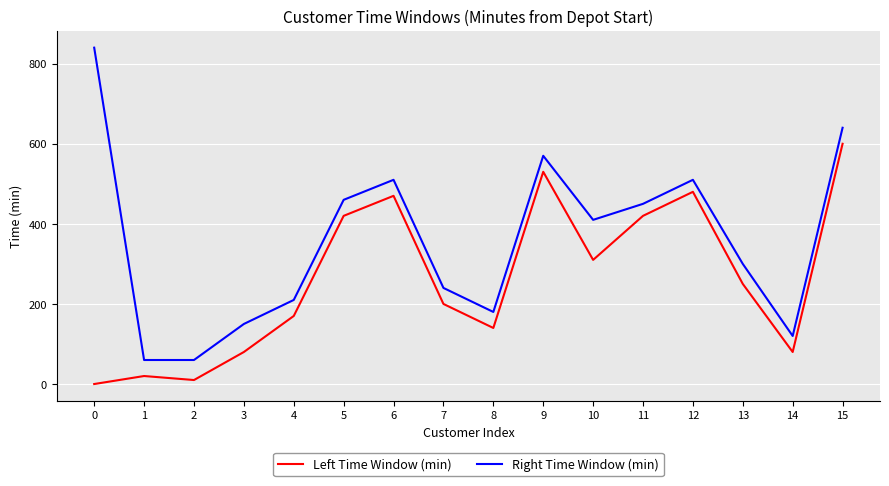

Is this an area chart (filled region under the line)?

No